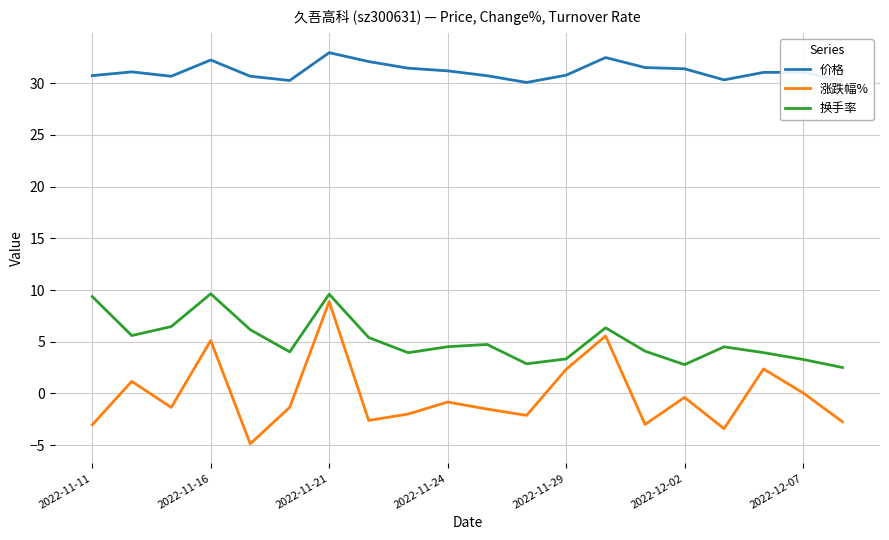

Rank the series by their average value, from highest to lowest.

价格, 换手率, 涨跌幅%